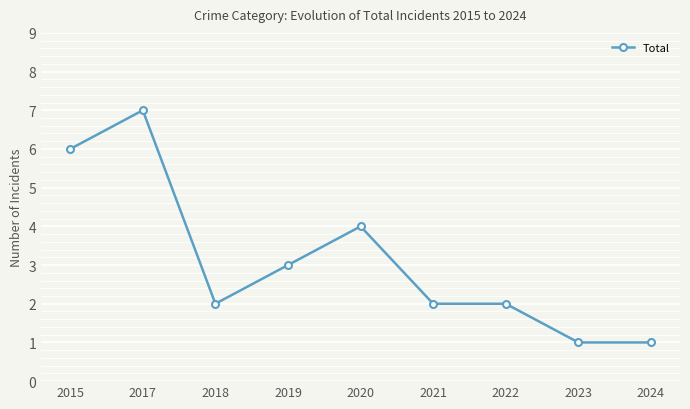

What is the value of the 9th point from the left?

1